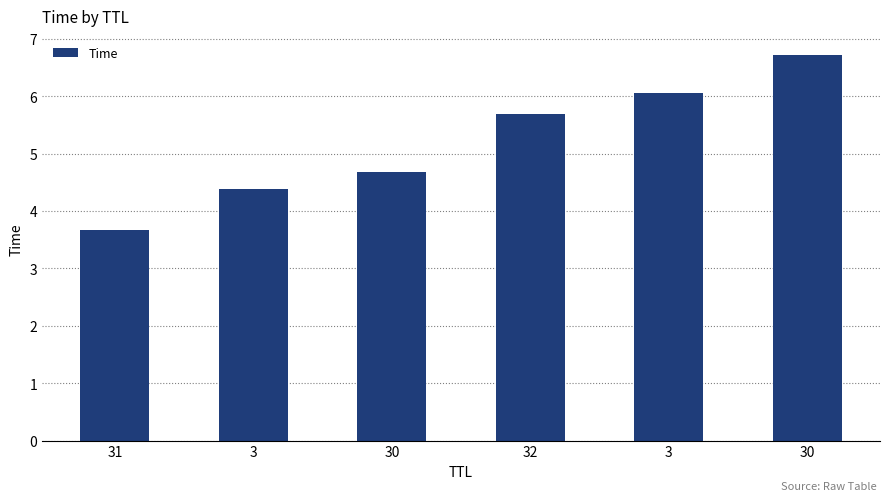

Does the chart contain any negative values?

No